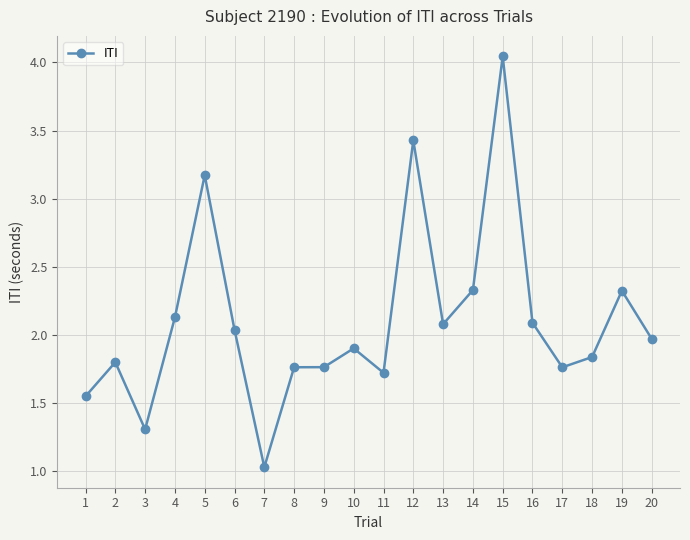

At which category does the chart reach its minimum across all series?

7